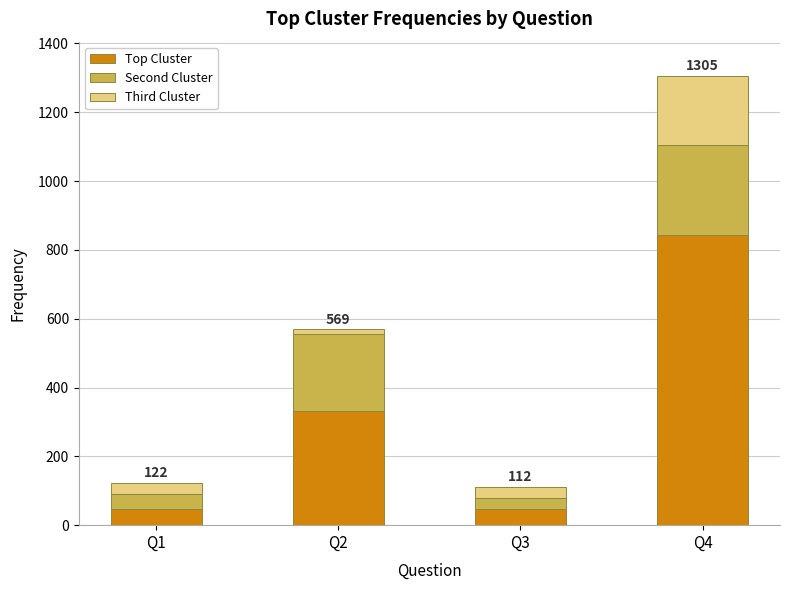

What is the value of the Top Cluster bar at the 4th from the left?

843